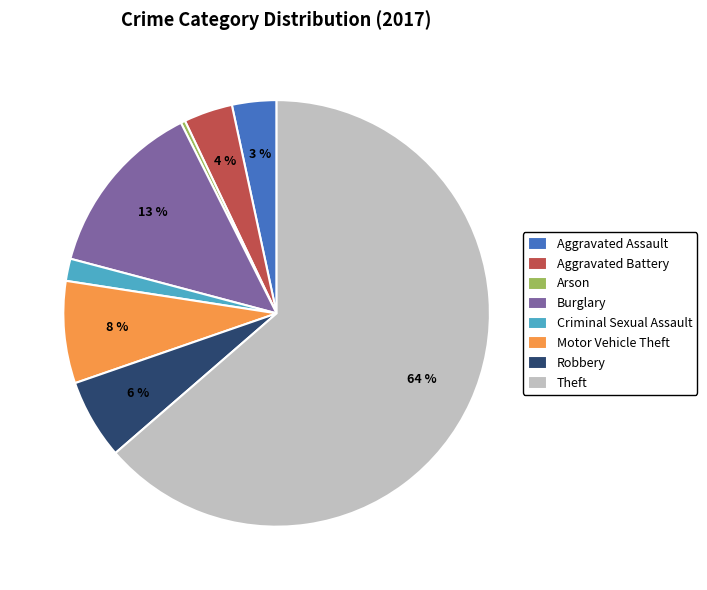

Is the sum of Aggravated Assault and Burglary greater than half?

No